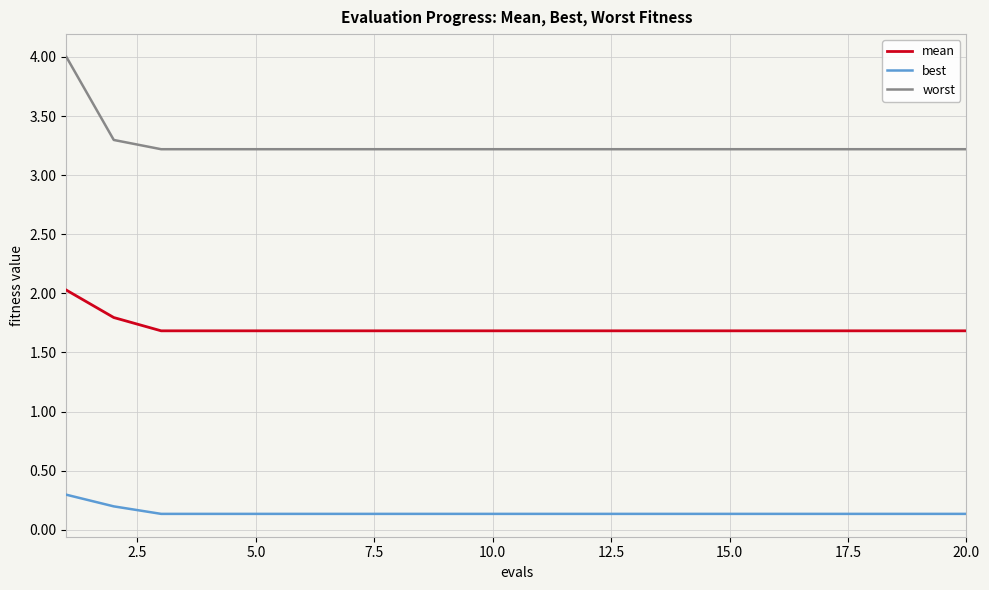

What is the maximum value shown in the chart?

4.0